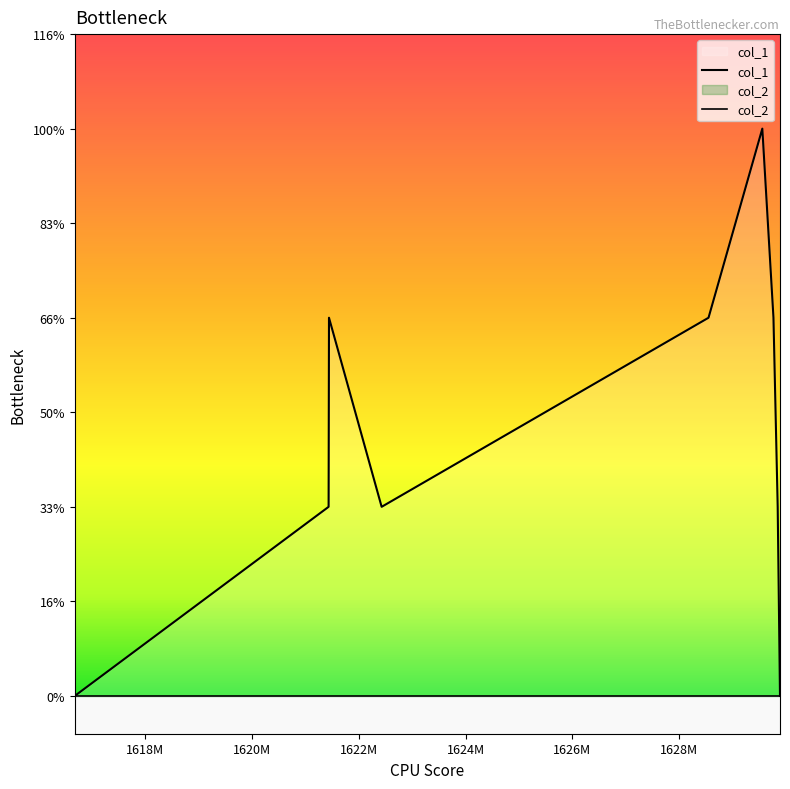

Rank the categories by value from lowest to highest.

1616677833, 1629889711, 1621433210, 1622426762, 1629846569, 1621440372, 1628550568, 1629767299, 1629558534